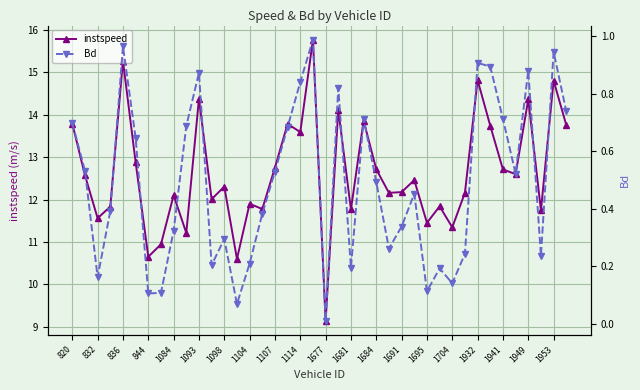

What is the difference between the maximum and minimum values in the Bd series?

1.0